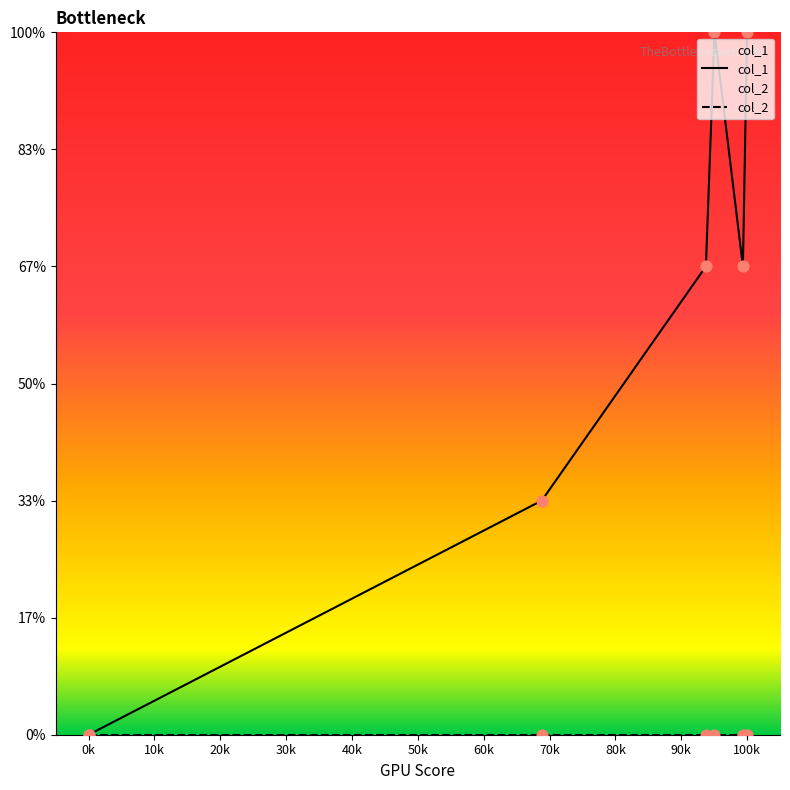

At how many categories does at least one series exceed 0?

5